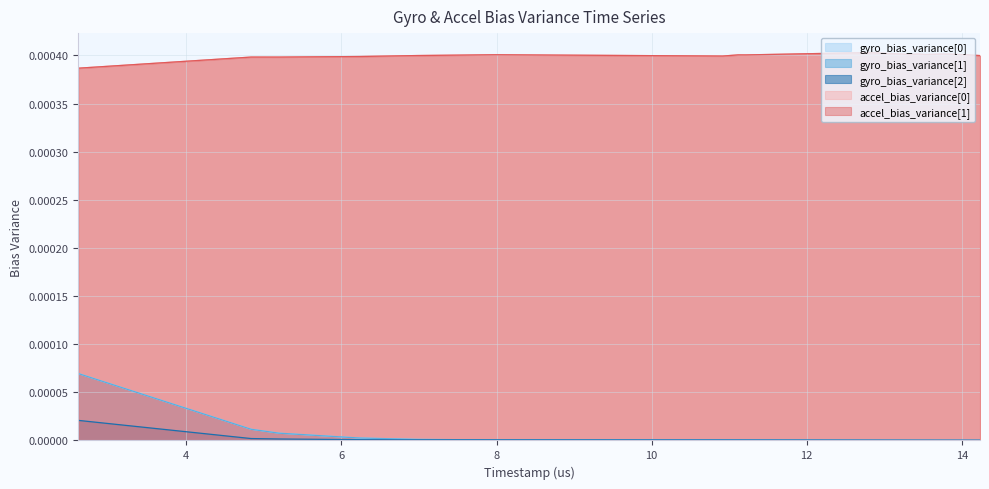

True or false: accel_bias_variance[1] and gyro_bias_variance[2] intersect in this chart.

False